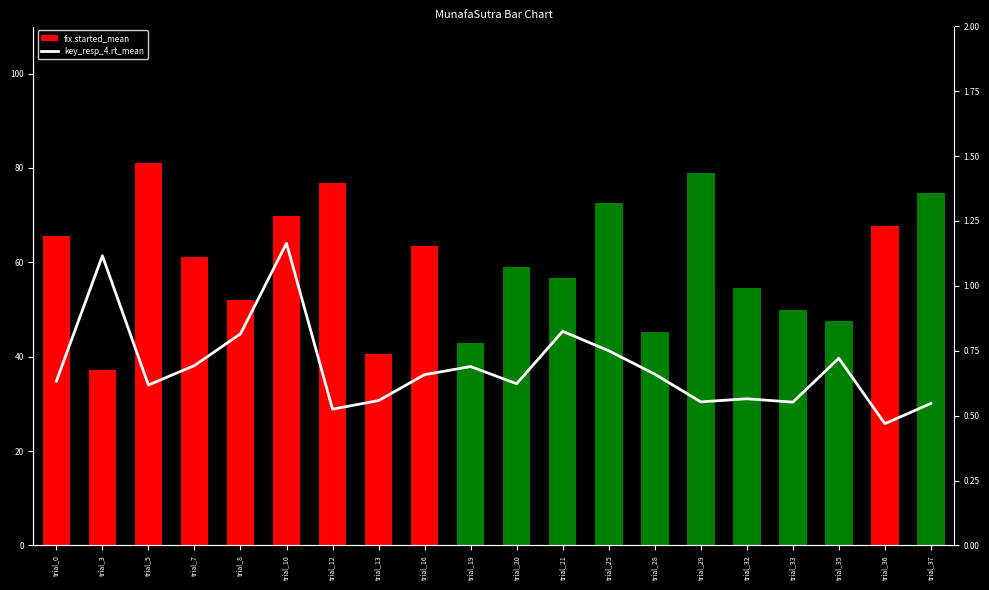

What is the value of the fix.started_mean bar at the 6th from the left?

69.8